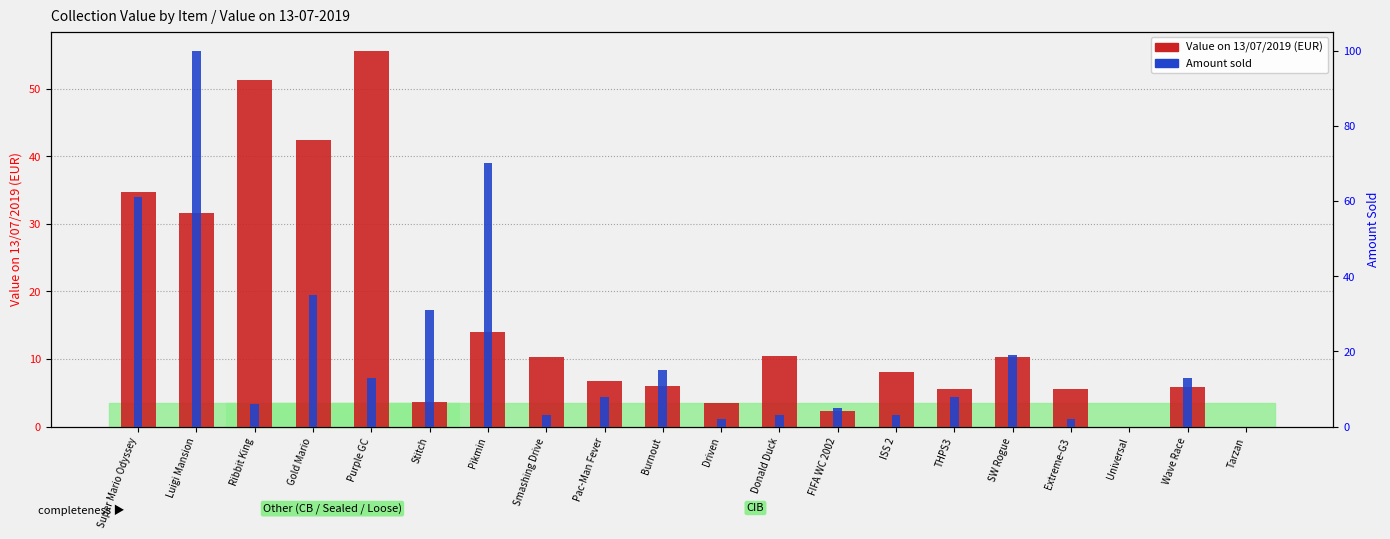

Are the bars horizontal?

No